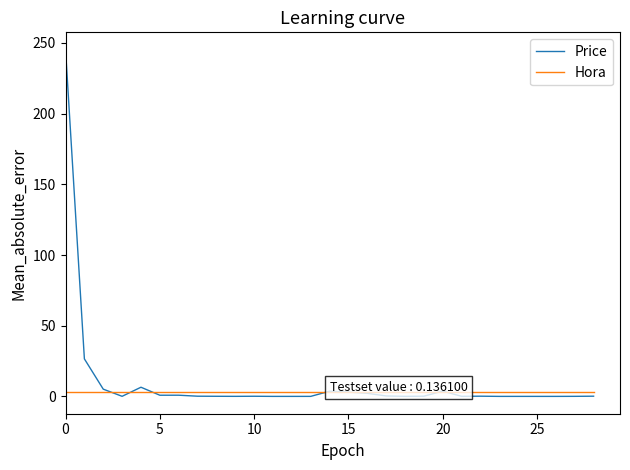

List the series in order of their peak value, highest first.

Price, Hora